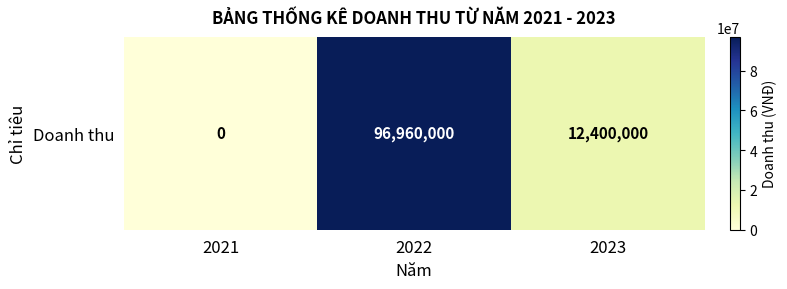

What is the average value?

36453333